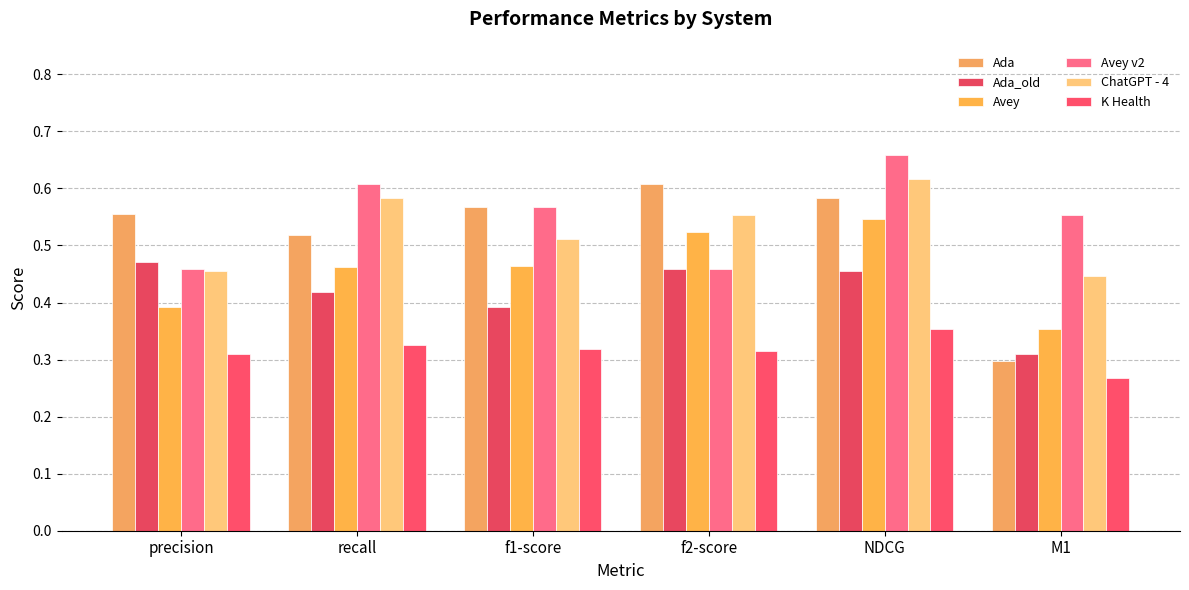

Count the number of data series in this chart.

6